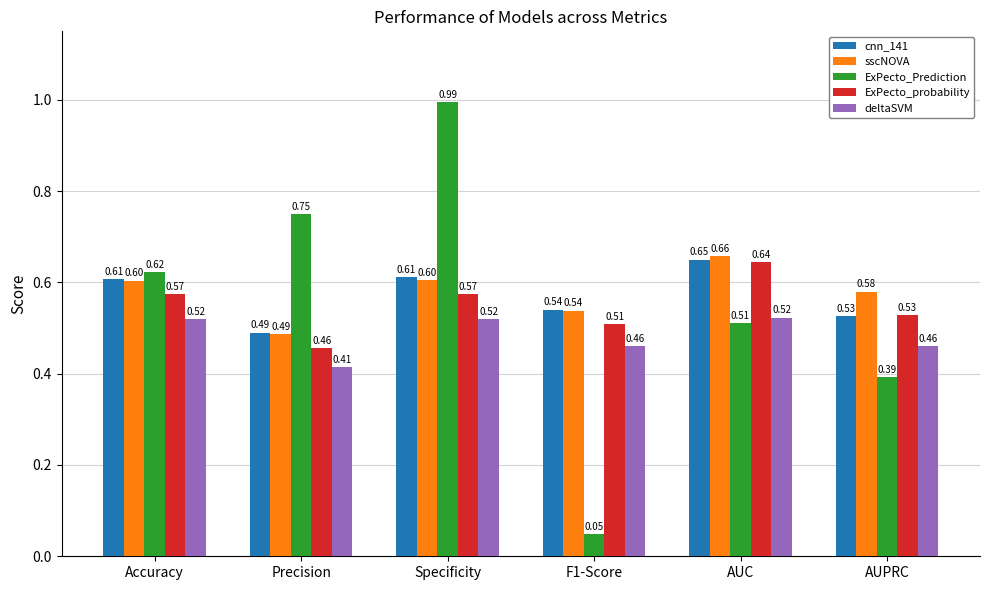

How many cnn_141 values are between 0 and 1?

6